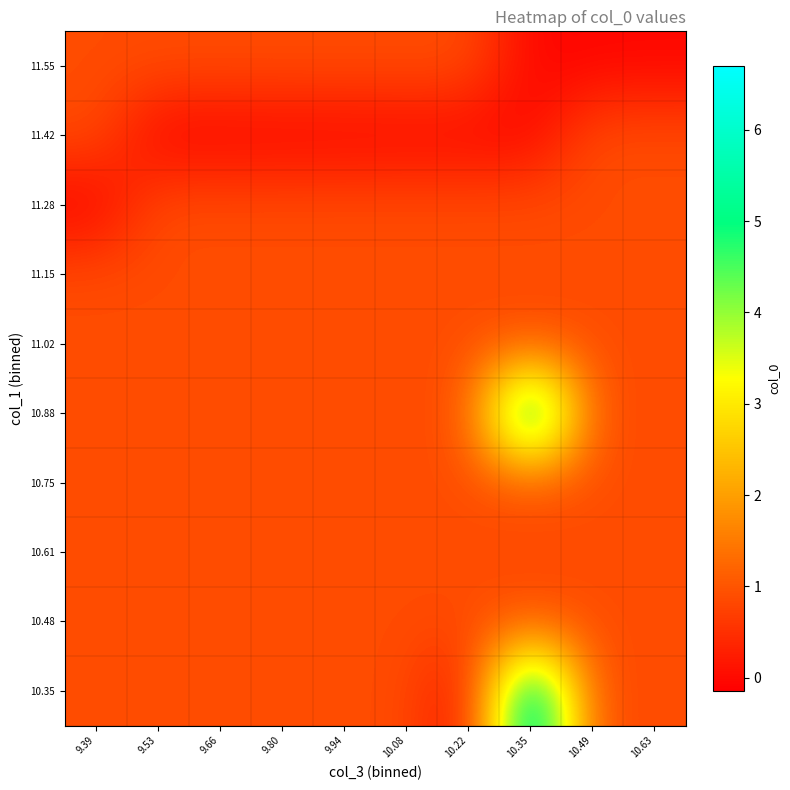

Rank the series at 10.49 from highest to lowest value.

10.35, 10.48, 10.61, 10.75, 10.88, 11.02, 11.15, 11.28, 11.42, 11.55